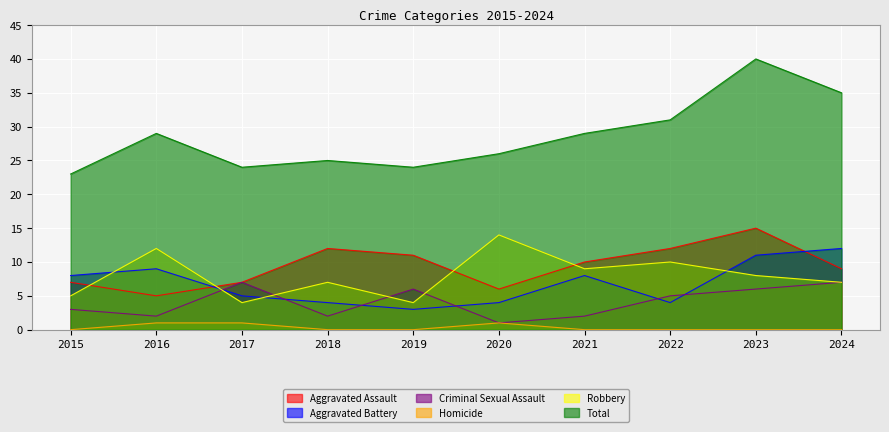

Rank the categories by Aggravated Assault value from lowest to highest.

2016, 2020, 2015, 2017, 2024, 2021, 2019, 2018, 2022, 2023